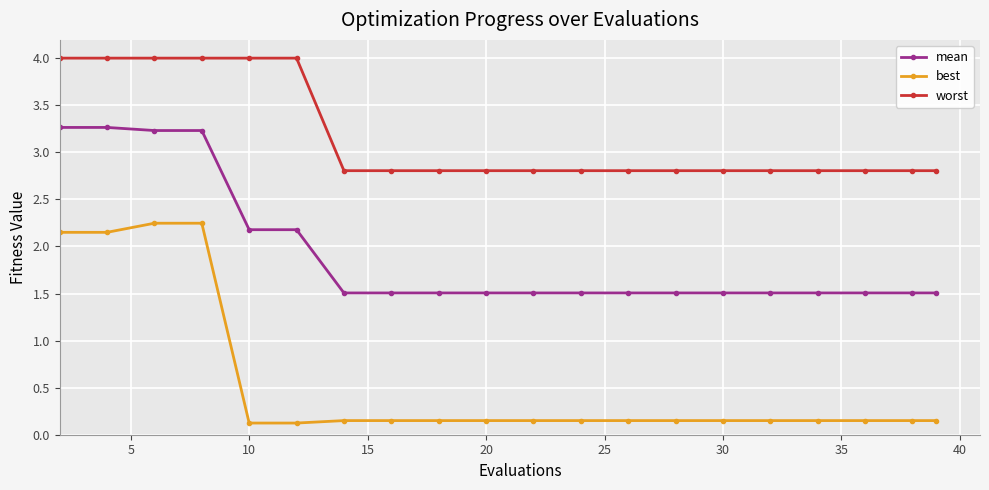

How many mean values are between 1 and 2?

14